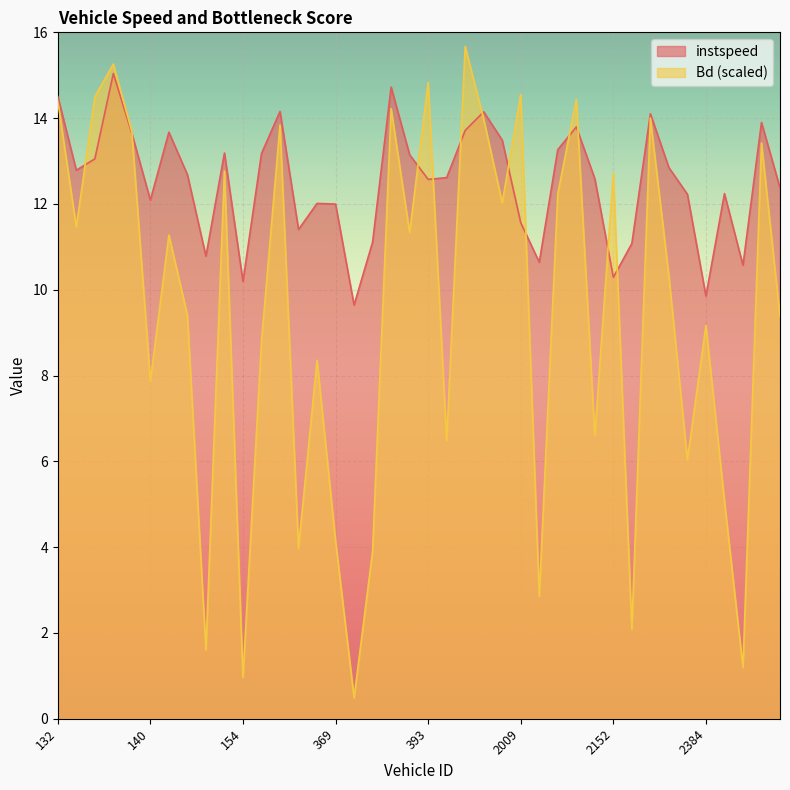

What is the value of the Bd point at the 18th from the left?

3.9